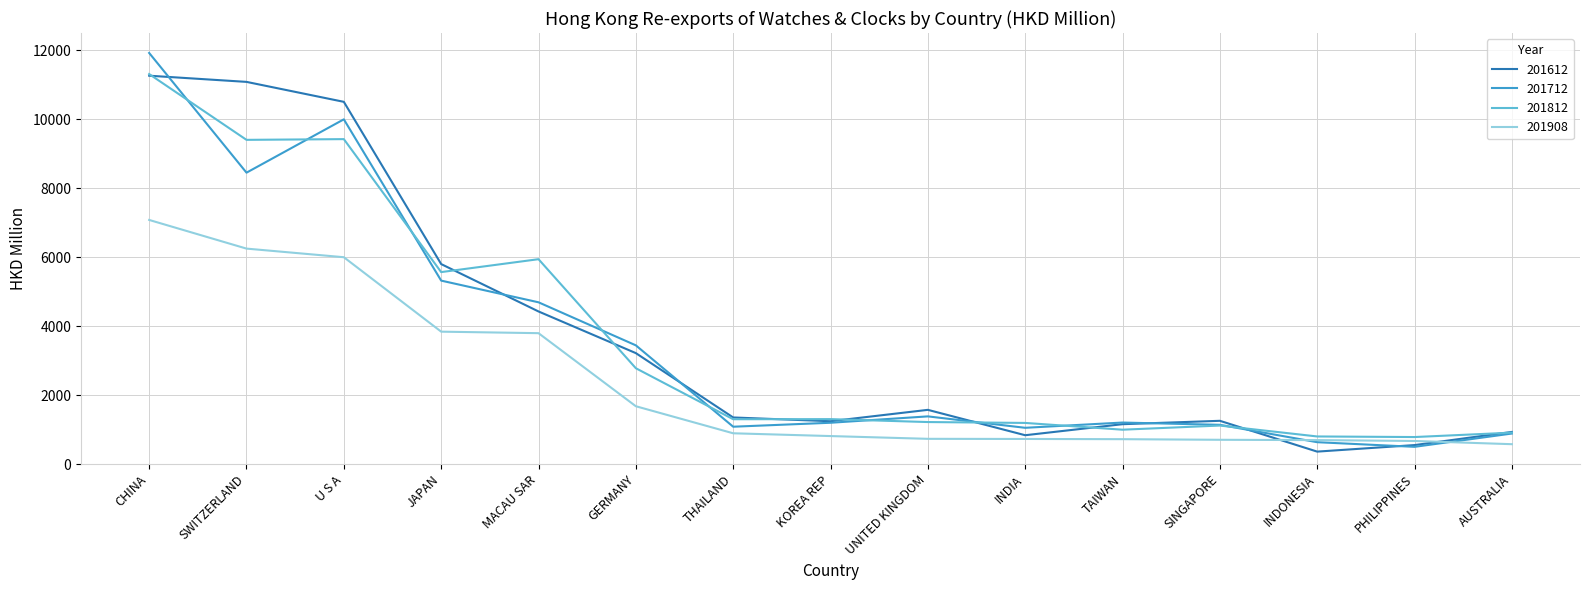

What is the approximate value of 201812 at INDIA?

1191.8